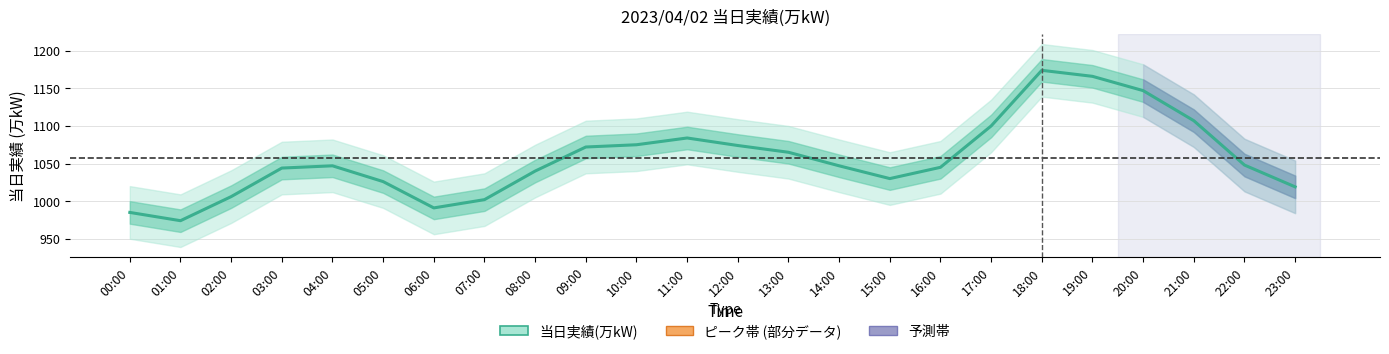

Reading right to left, transcribe all the data shown in this chart.

23:00=1019	22:00=1048	21:00=1107	20:00=1147	19:00=1166	18:00=1174	17:00=1100	16:00=1045	15:00=1030	14:00=1047	13:00=1065	12:00=1074	11:00=1084	10:00=1075	09:00=1072	08:00=1040	07:00=1002	06:00=991	05:00=1026	04:00=1047	03:00=1044	02:00=1006	01:00=974	00:00=985